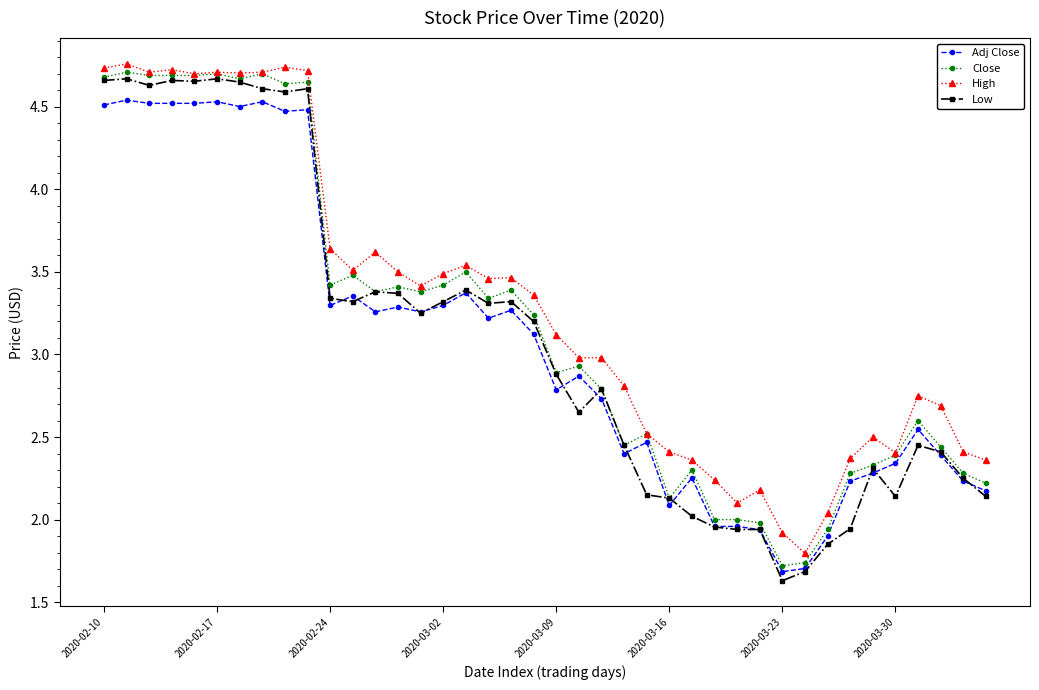

What is the lowest value of the High series?

1.8